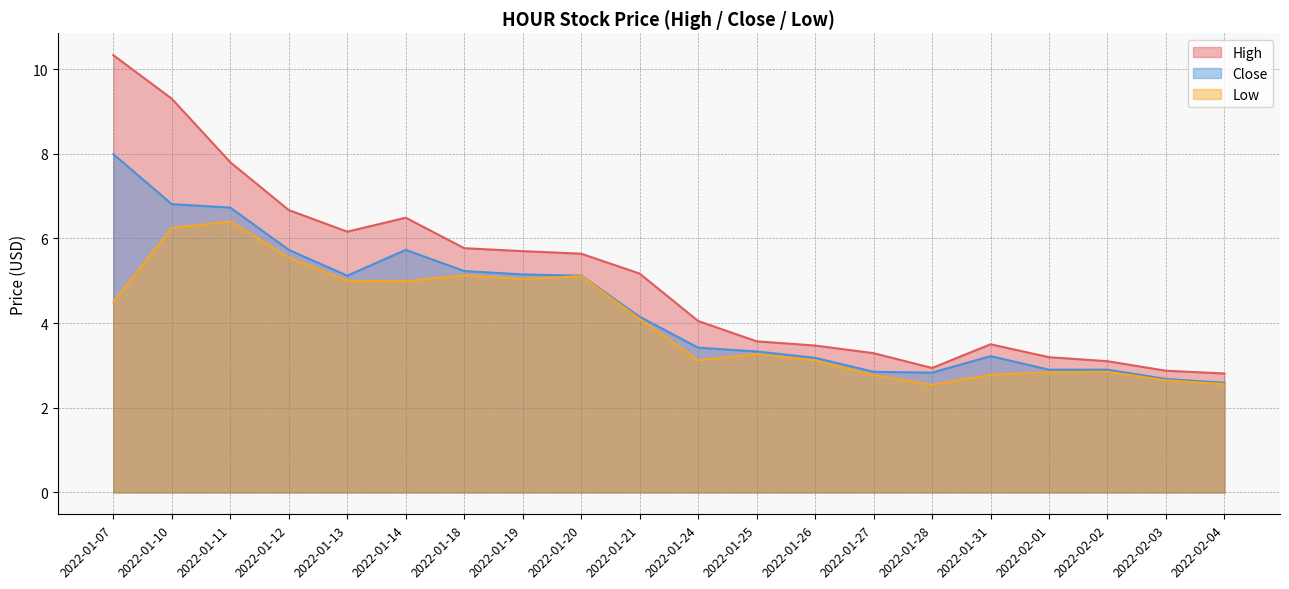

Which series has the largest total across all categories?

High